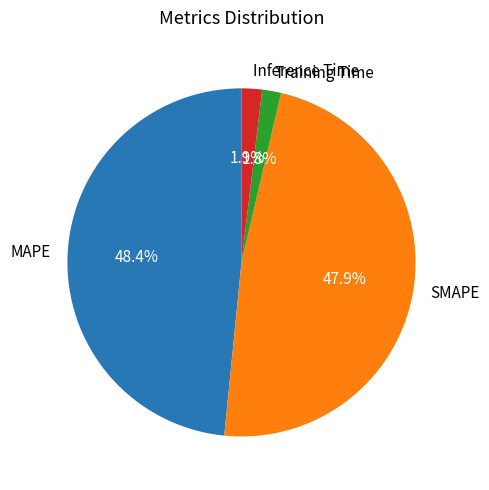

To the nearest percent, what is the difference between the MAPE and Training Time slice percentages?

47%